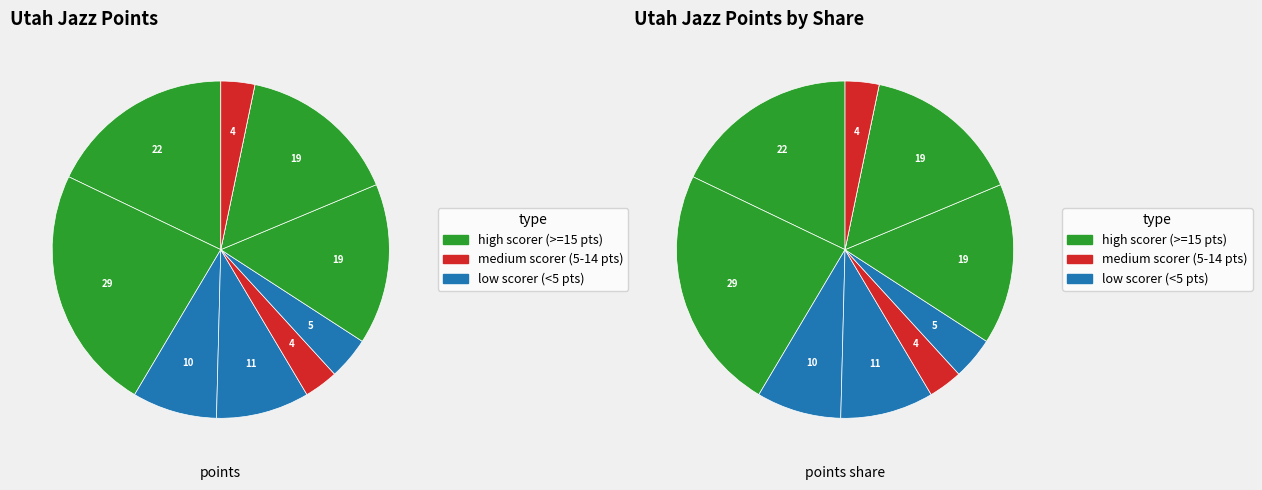

Is there any slice that represents more than half of the pie?

No